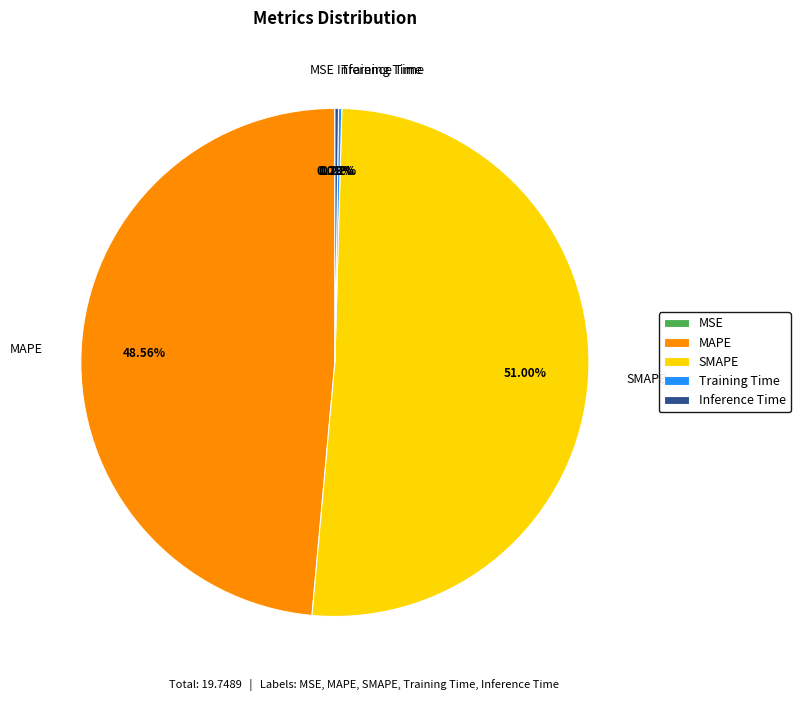

Does SMAPE account for over 50% of the chart?

Yes